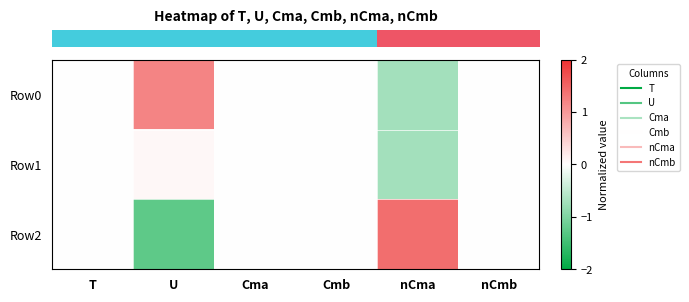

Between nCma and U, which is larger?

U